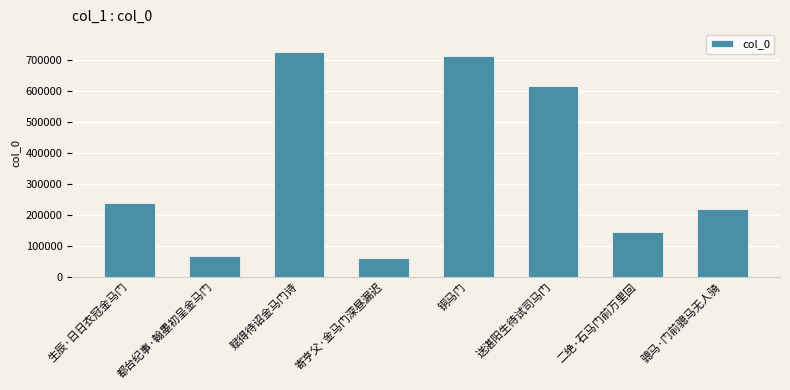

What is the ratio of the value at 都台纪事·翰墨初呈金马门 to the value at 二绝·石马门前万里回?

0.5